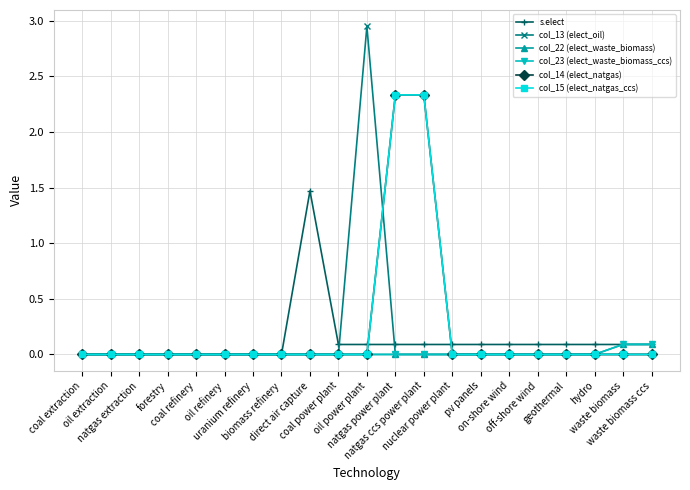

Rank the series at oil refinery from lowest to highest value.

s.elect, col_13 (elect_oil), col_22 (elect_waste_biomass), col_23 (elect_waste_biomass_ccs), col_14 (elect_natgas), col_15 (elect_natgas_ccs)